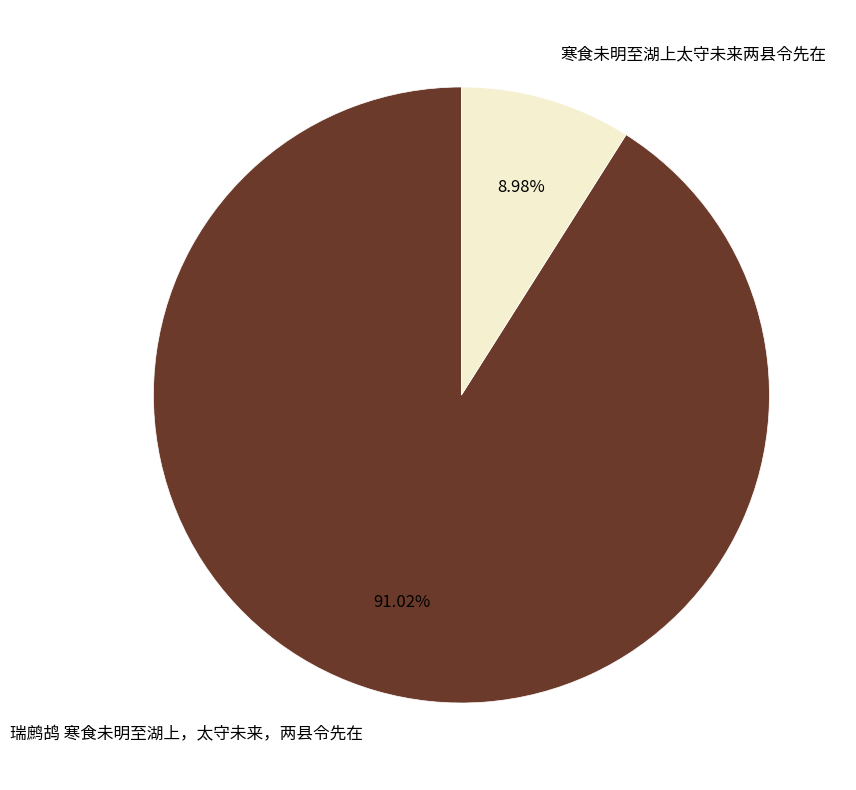

To the nearest percent, what portion does 瑞鹧鸪 寒食未明至湖上，太守未来，两县令先在 represent?

91%